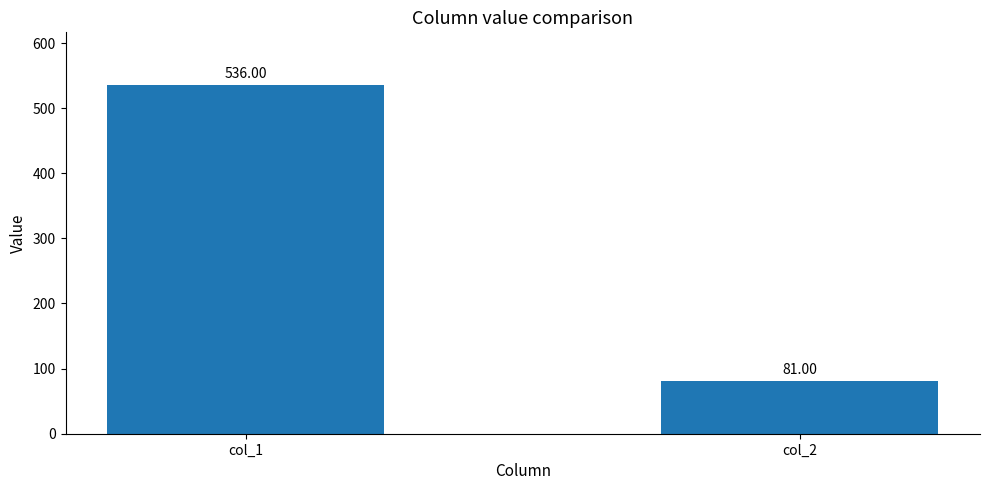

At which category does the chart reach its peak across all series?

col_1